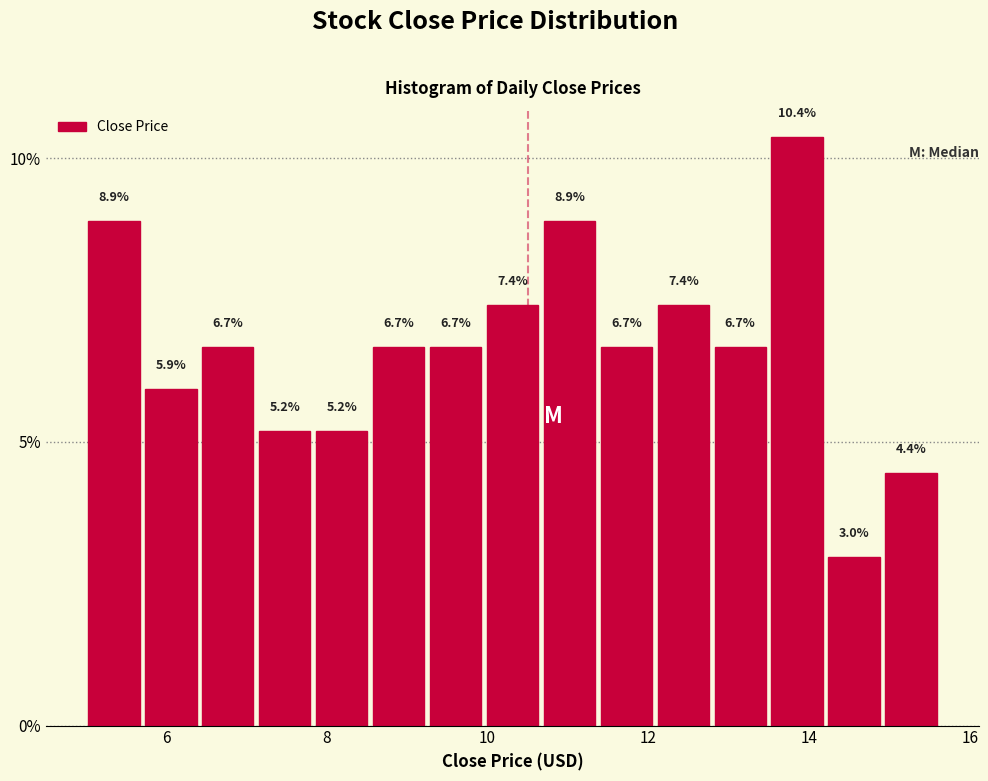

Around what value on the x-axis is the tallest bar? Give the approximate position of its centre, as read against the axis.

13.8